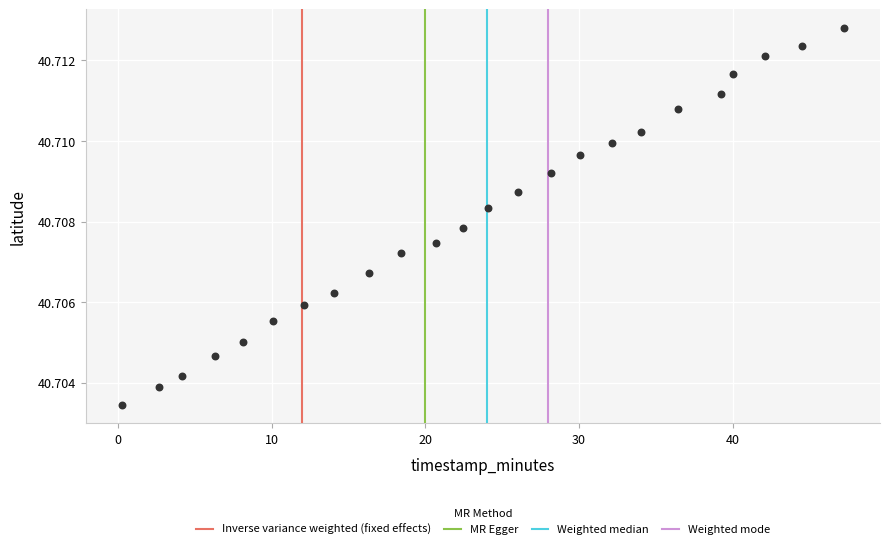

What is the range of X values (max minus min)?

47.0